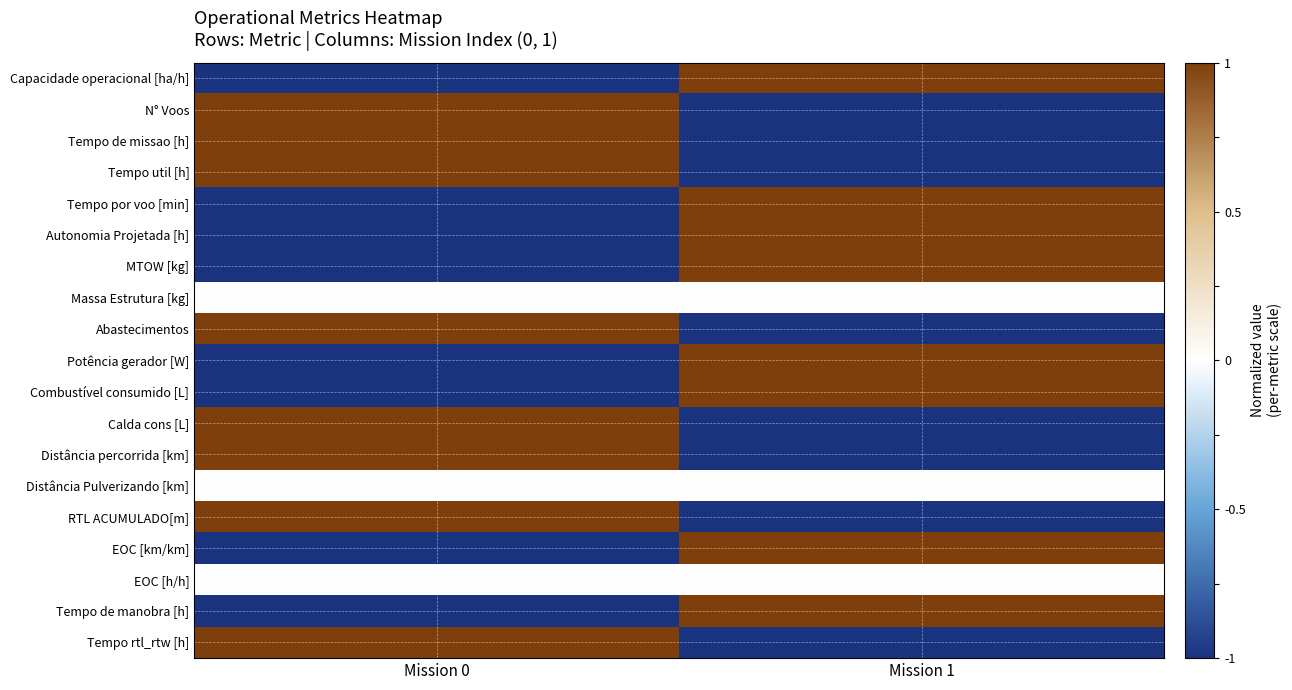

Which series has the largest total across all categories?

Capacidade operacional [ha/h]